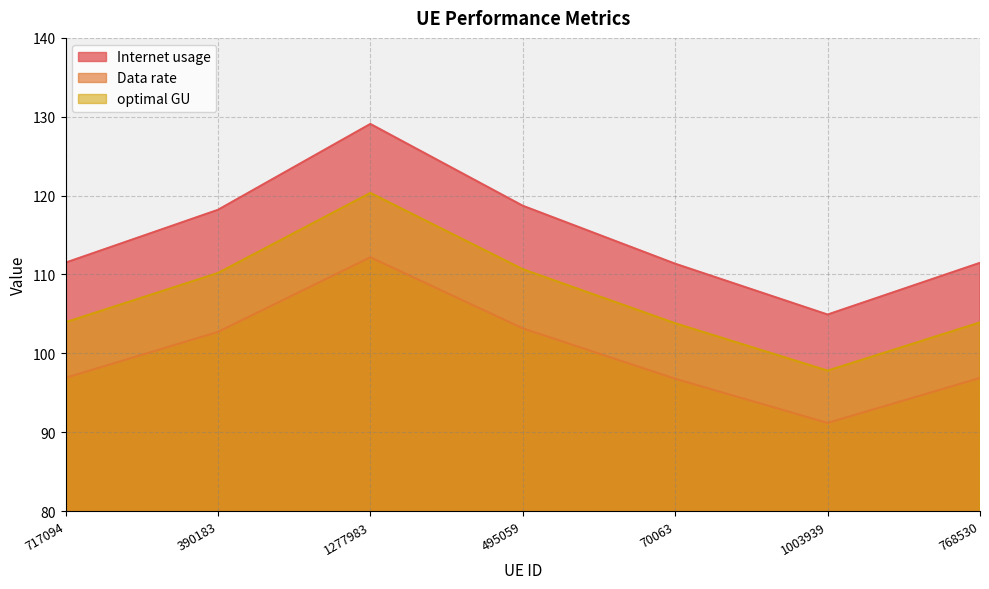

Does the chart display data point markers on the line(s)?

No